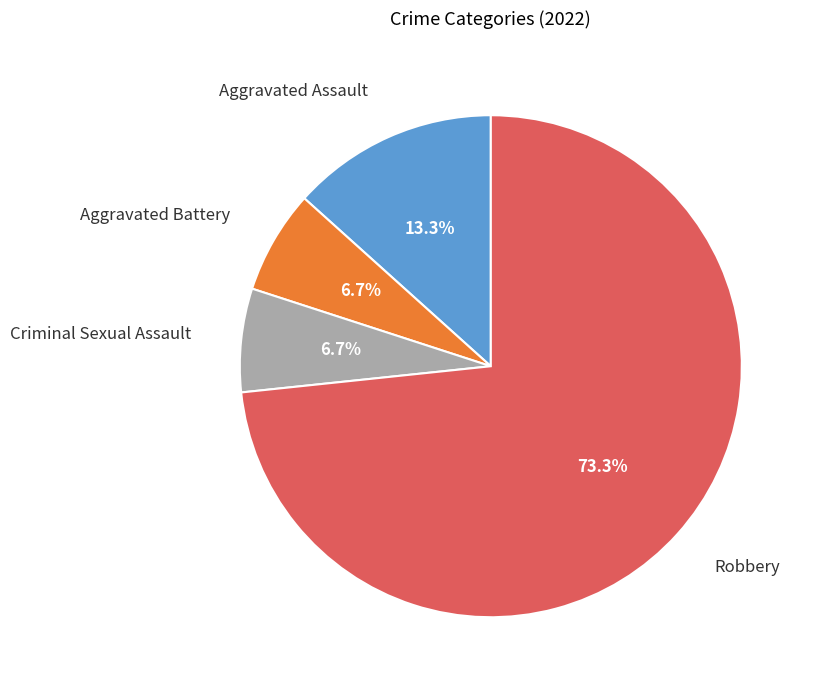

Is there any slice that represents more than half of the pie?

Yes